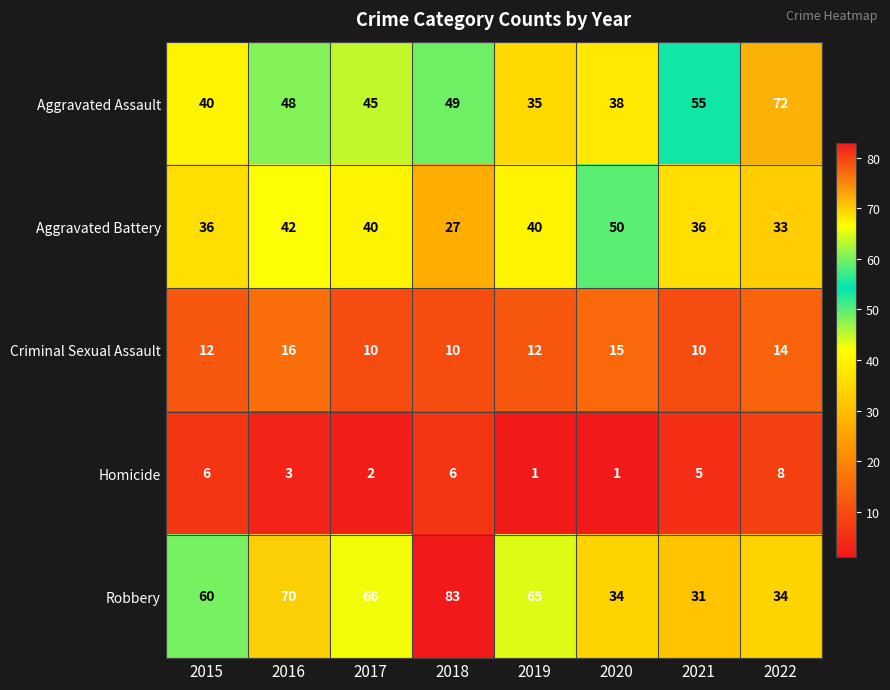

What is the total value across all series at 2021?

137